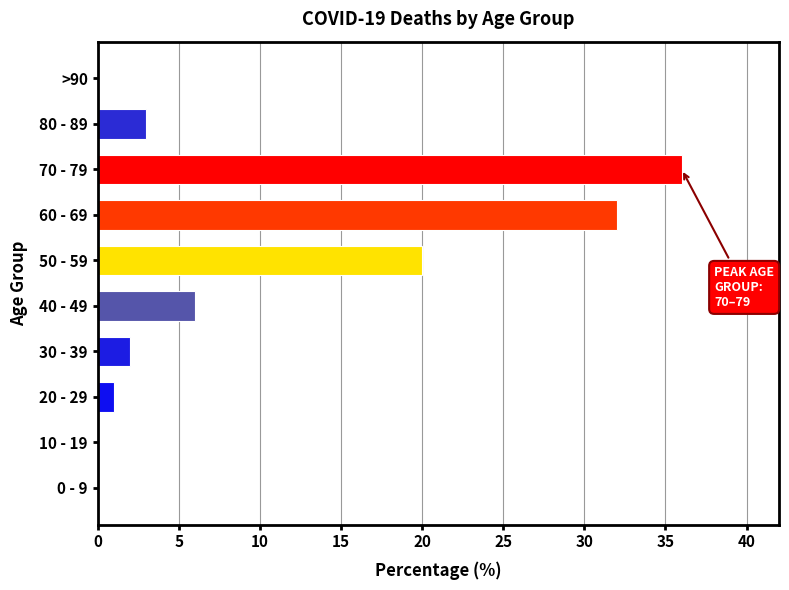

Between 70 - 79 and 30 - 39, which is larger?

70 - 79